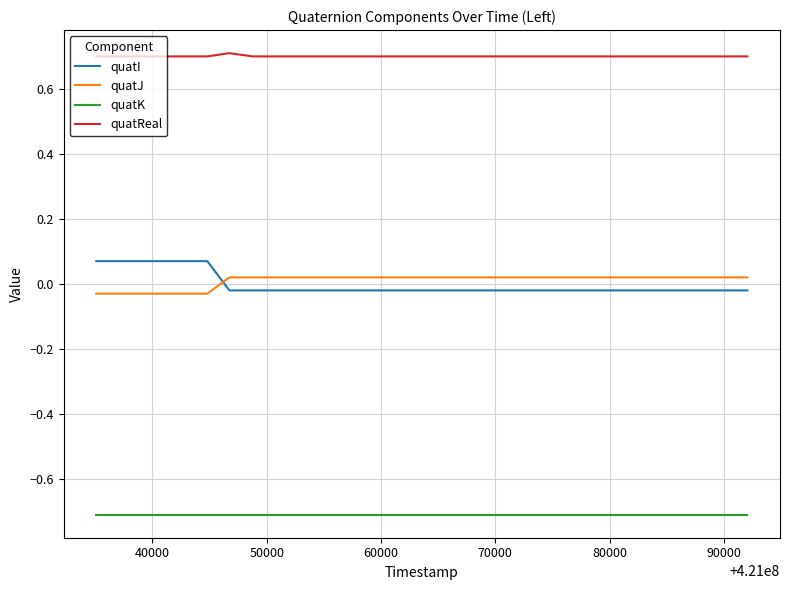

Which series has the largest total across all categories?

quatReal